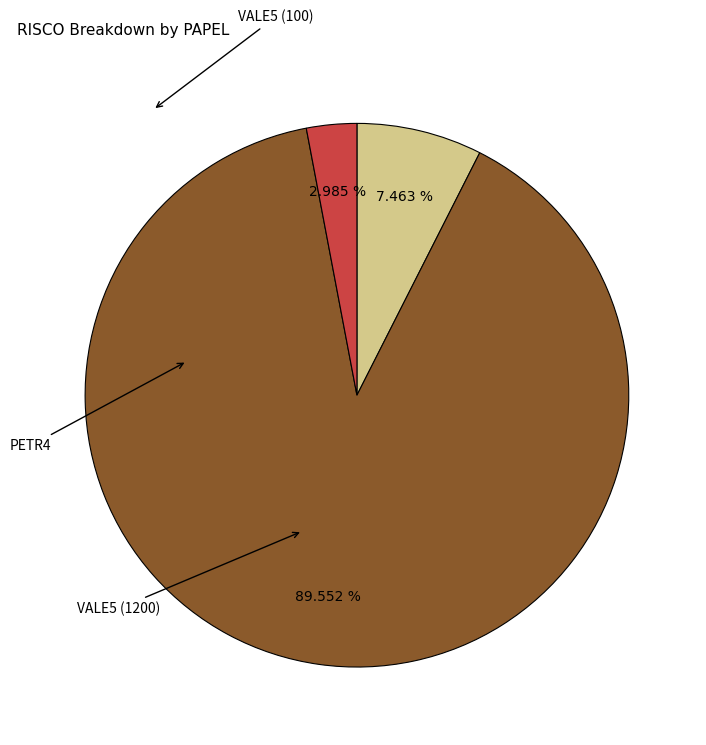

Is there a majority slice in this chart?

Yes